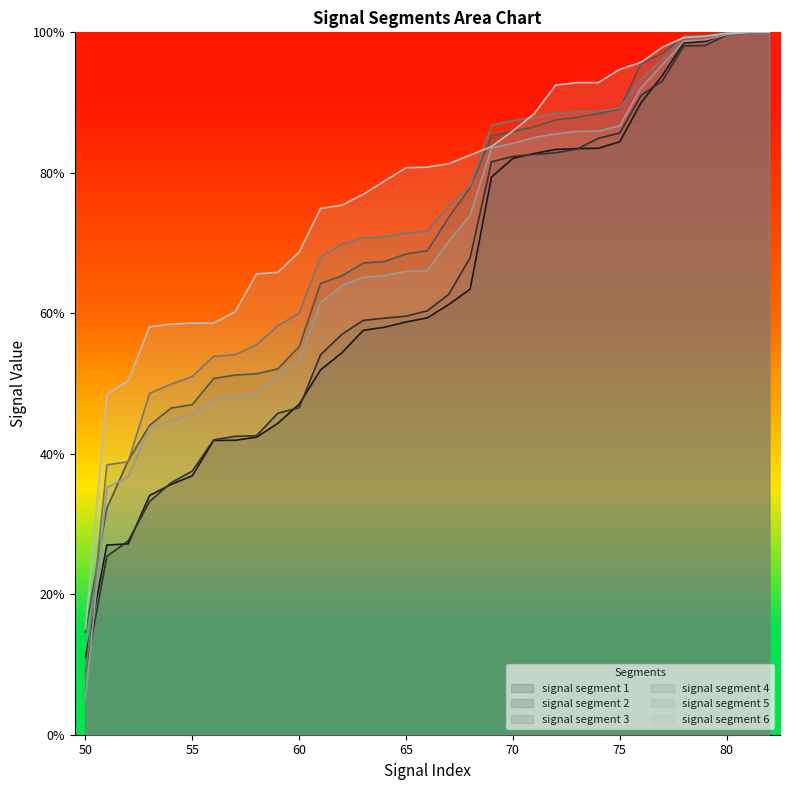

Does the chart have visible grid lines?

No